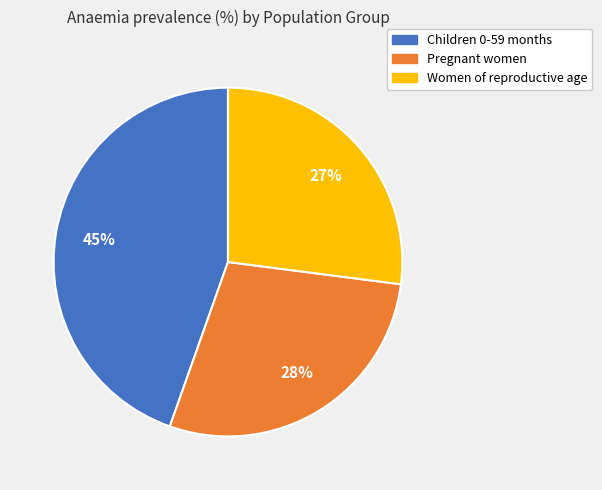

How many segments does this pie chart have?

3